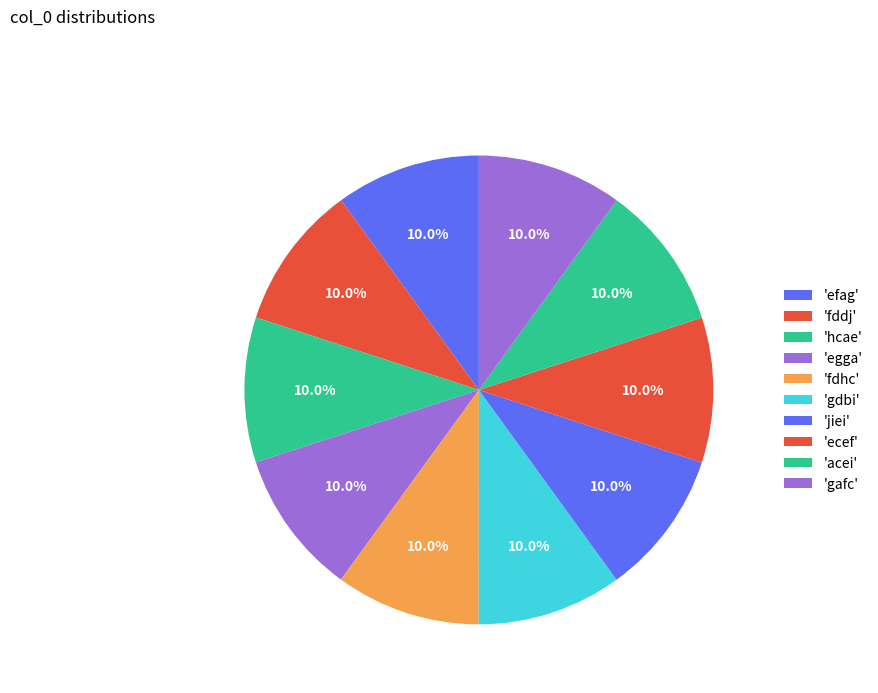

Count the number of slices in the pie.

10